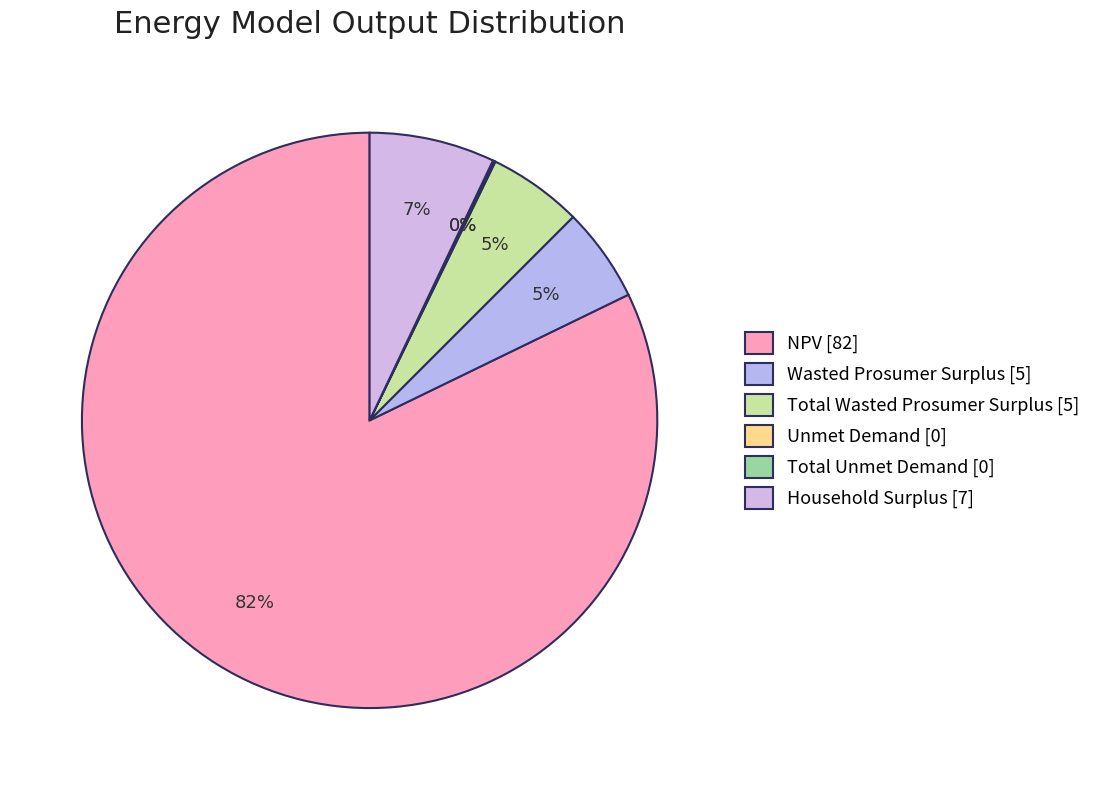

Between NPV and Total Unmet Demand, which is larger?

NPV